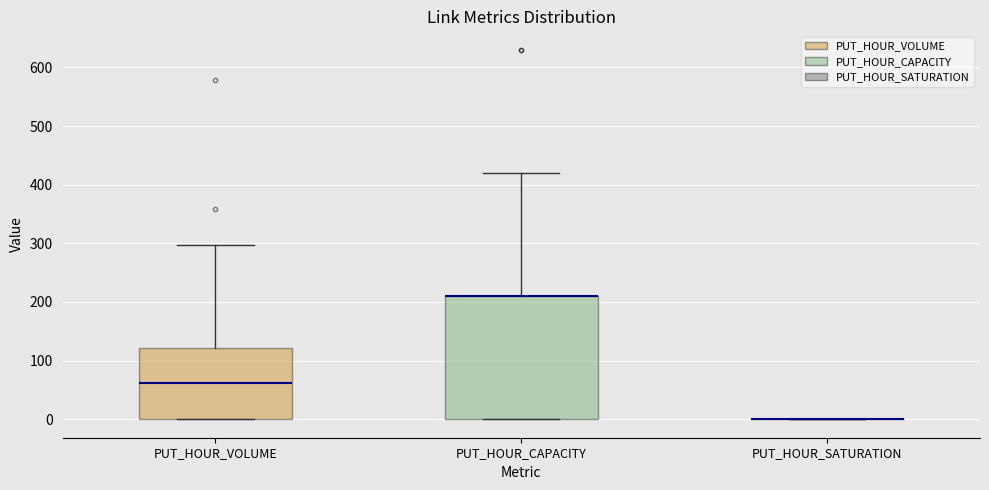

Reading left to right, transcribe this box plot: for each box, give where its median line is, the range the box spans, and where its two whiskers end, as read against the y-axis. The values are not printed on the chart, so give them approximately, as read against the axis.

PUT_HOUR_VOLUME: median 60, box 0 to 120, whiskers 0 to 300
PUT_HOUR_CAPACITY: median 210 (drawn on the box's upper edge), box 0 to 210, whiskers 0 to 420
PUT_HOUR_SATURATION: box collapsed to a line at 0, whiskers 0 to 0